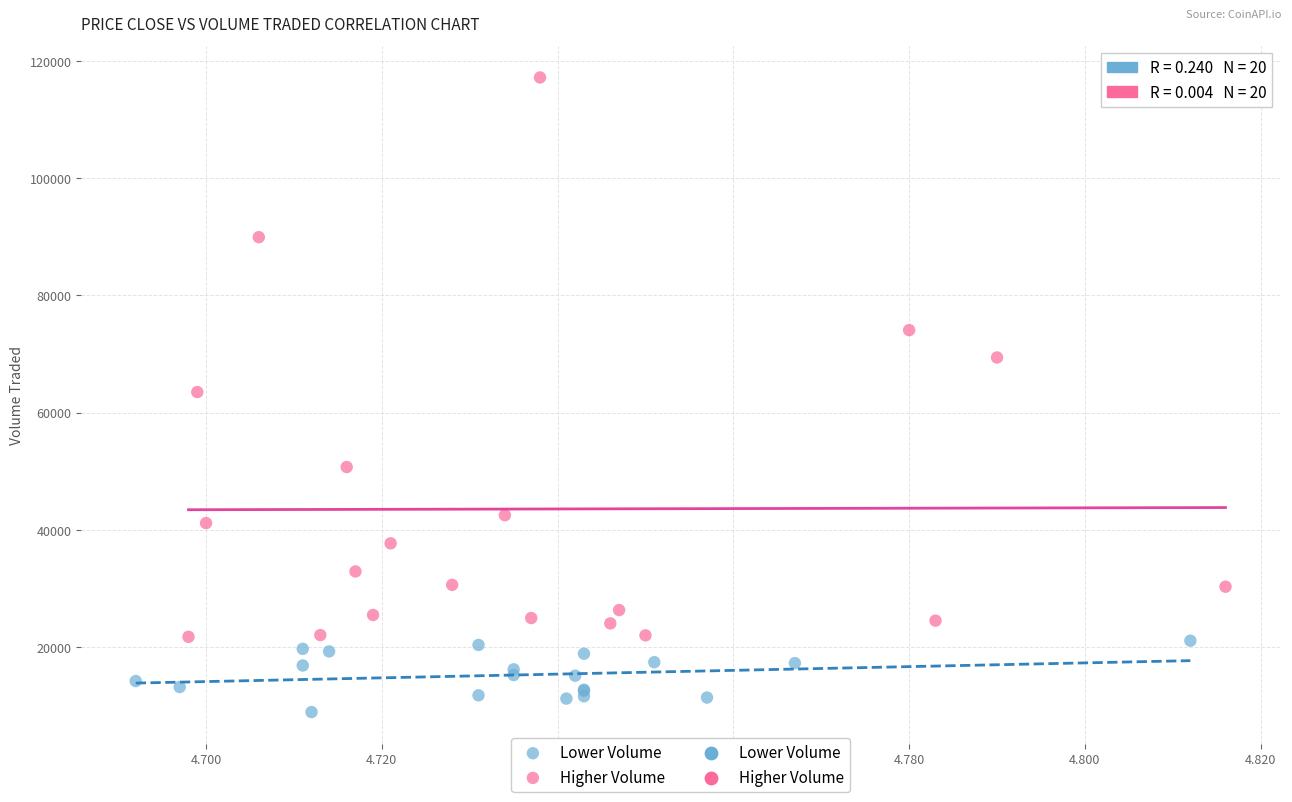

Which series reaches the minimum Y coordinate?

Lower Volume